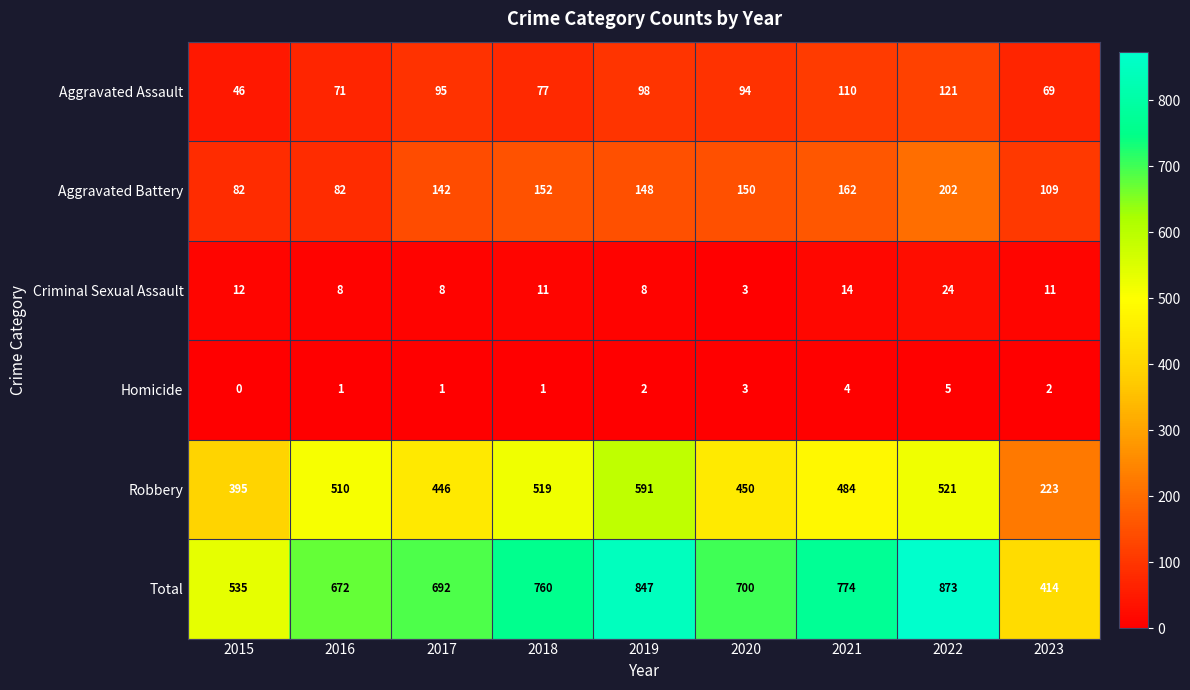

Which series has the largest range (max minus min)?

Total